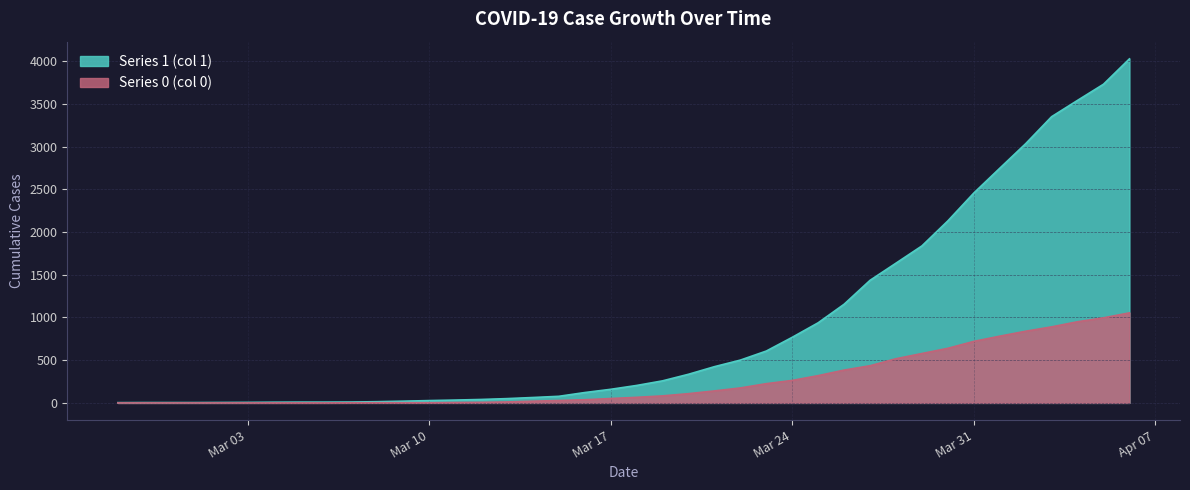

Which series has the largest range (max minus min)?

Series 1 (col 1)